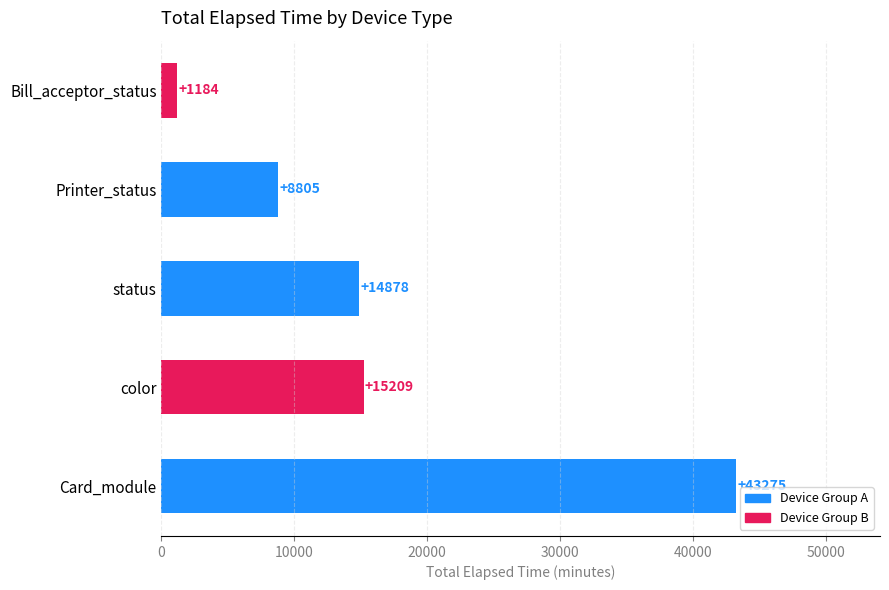

Does the chart contain any negative values?

No